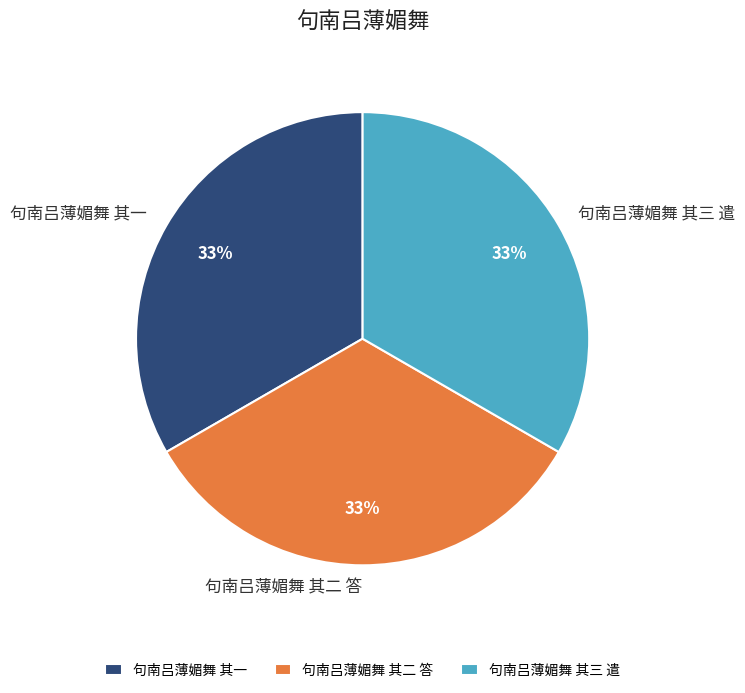

What is the ratio of the value at 句南吕薄媚舞 其一 to the value at 句南吕薄媚舞 其二 答?

1.0